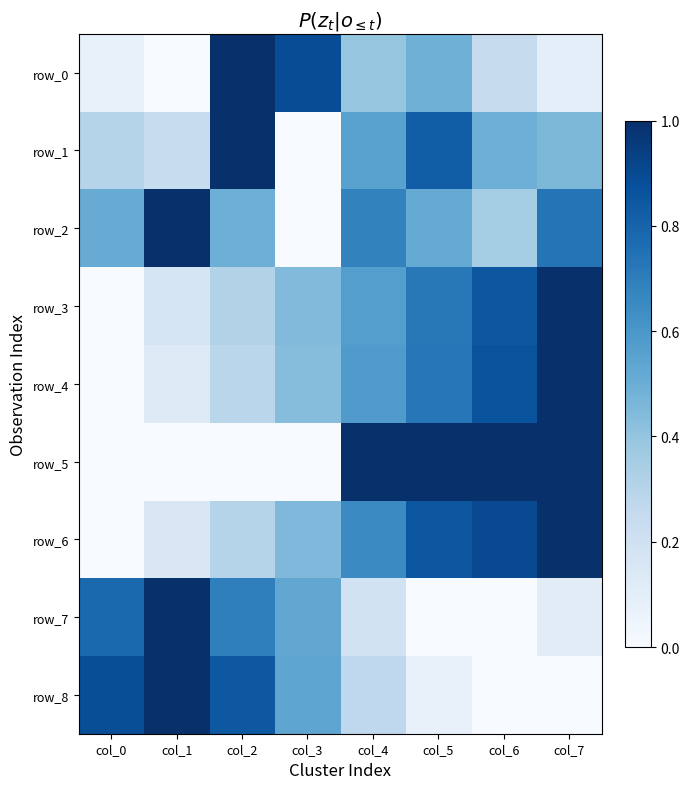

What is the total value across all series at col_2?

4.9